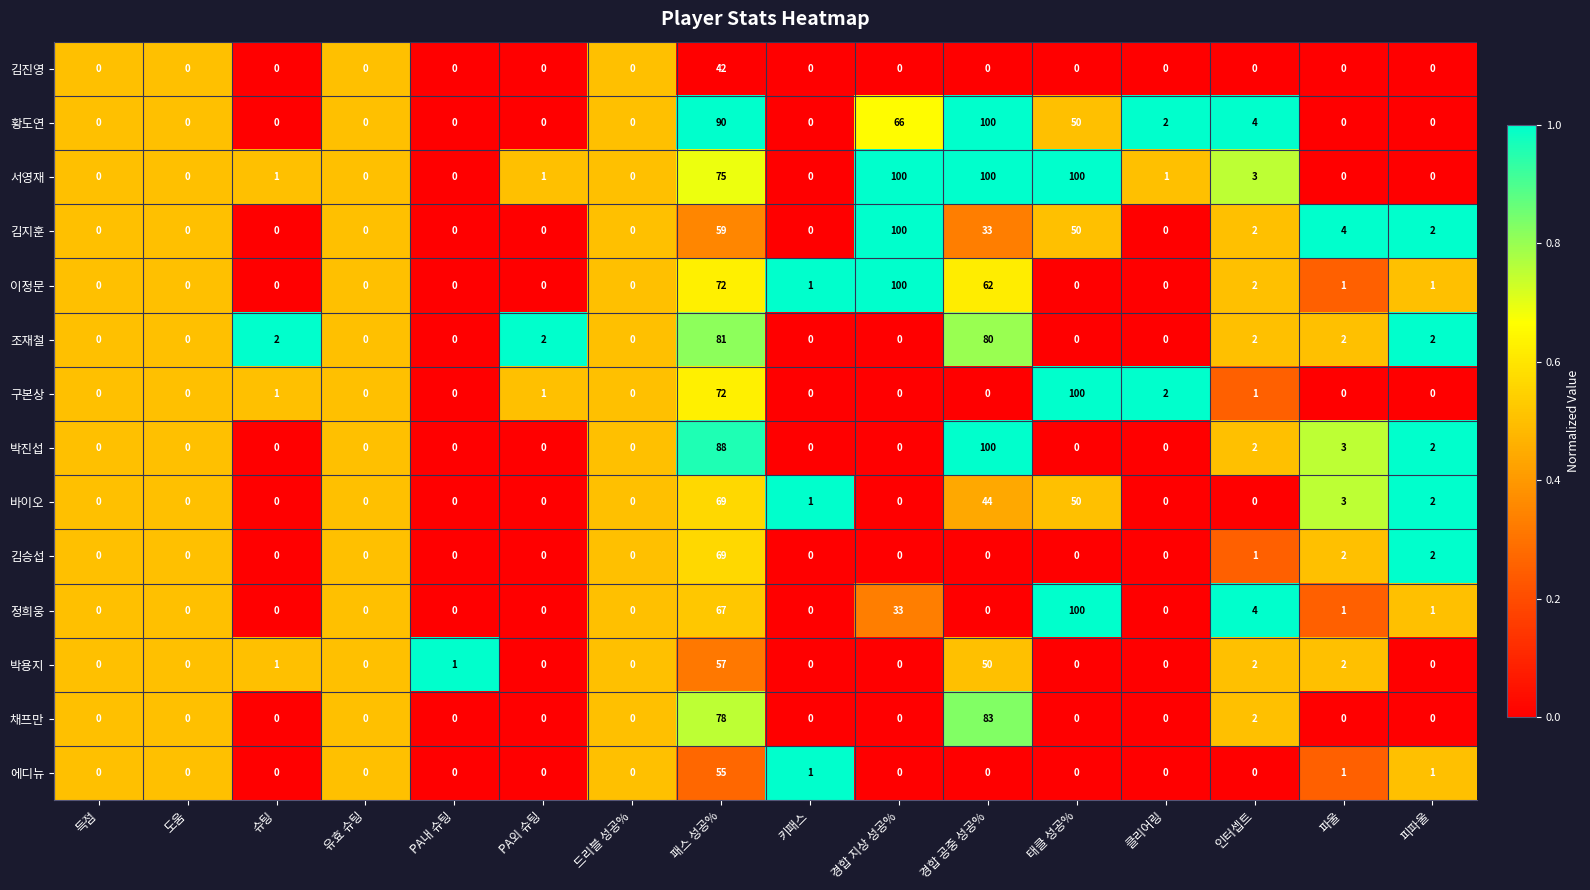

What is the highest value of the 에디뉴 series?

55